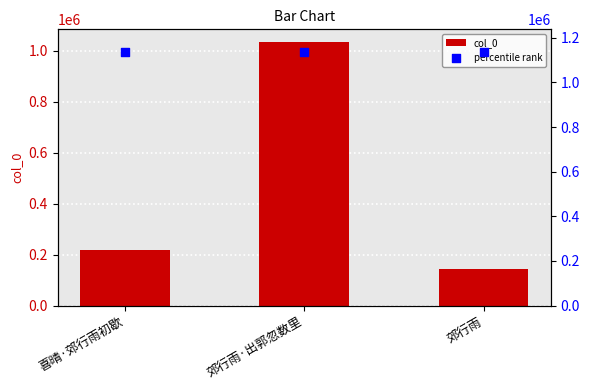

Which series has the largest Y range (max minus min)?

col_0